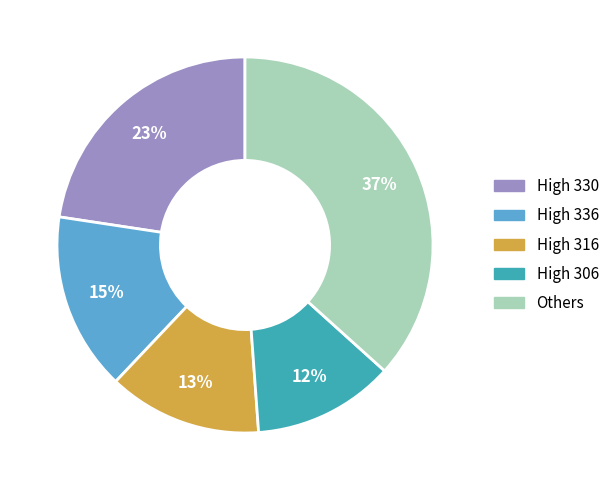

Is there any slice that represents more than half of the pie?

No